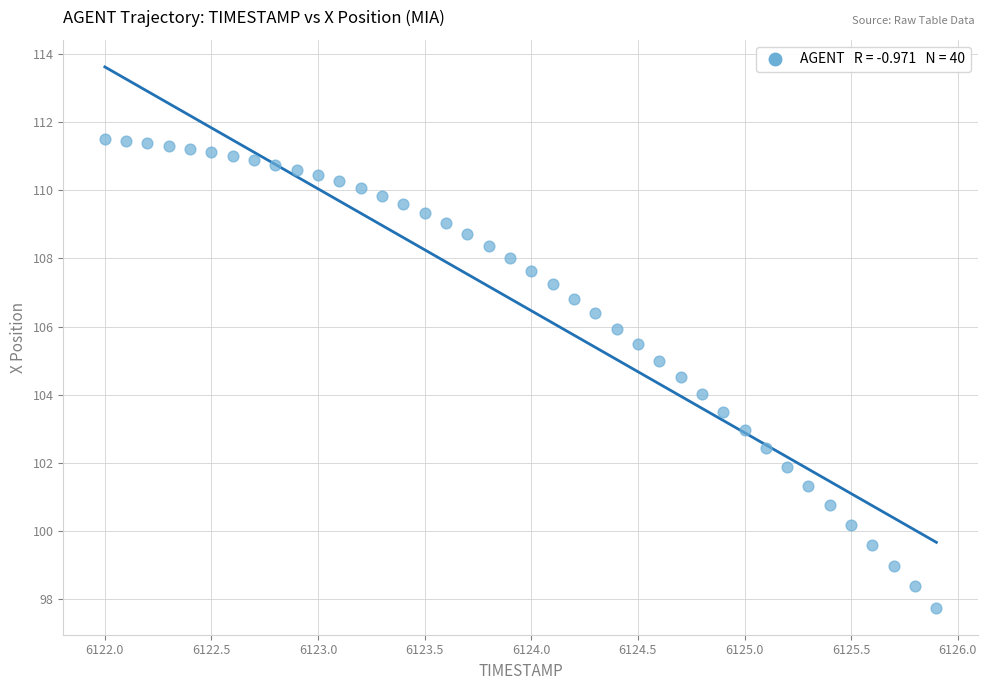

What is the range of Y values (max minus min)?

13.7